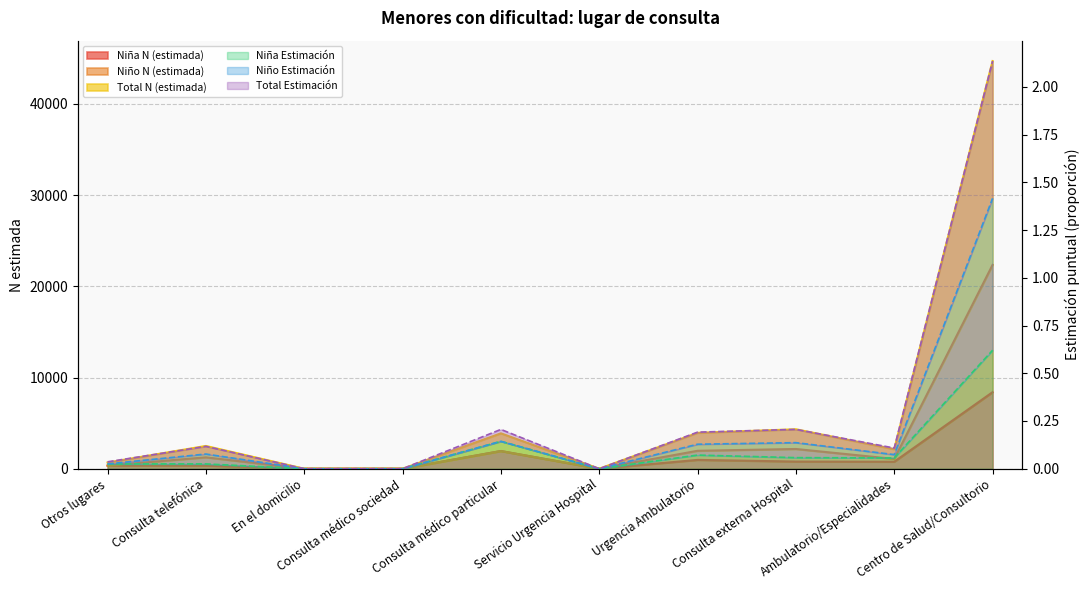

Reading left to right, transcribe all the data shown in this chart.

Niña N (estimada): Otros lugares=340.0	Consulta telefónica=340.0	En el domicilio=0.0	Consulta médico sociedad=0.0	Consulta médico particular=1940.0	Servicio Urgencia Hospital=0.0	Urgencia Ambulatorio=967.0	Consulta externa Hospital=785.0	Ambulatorio/Especialidades=767.0	Centro de Salud/Consultorio=8392.0
Niño N (estimada): Otros lugares=680.0	Consulta telefónica=2496.0	En el domicilio=0.0	Consulta médico sociedad=0.0	Consulta médico particular=3880.0	Servicio Urgencia Hospital=0.0	Urgencia Ambulatorio=3931.0	Consulta externa Hospital=4326.0	Ambulatorio/Especialidades=2140.0	Centro de Salud/Consultorio=44696.0
Total N (estimada): Otros lugares=340.0	Consulta telefónica=1248.0	En el domicilio=0.0	Consulta médico sociedad=0.0	Consulta médico particular=1940.0	Servicio Urgencia Hospital=0.0	Urgencia Ambulatorio=1966.0	Consulta externa Hospital=2163.0	Ambulatorio/Especialidades=1070.0	Centro de Salud/Consultorio=22348.0
Niña Estimación: Otros lugares=0.0	Consulta telefónica=0.0	En el domicilio=0.0	Consulta médico sociedad=0.0	Consulta médico particular=0.1	Servicio Urgencia Hospital=0.0	Urgencia Ambulatorio=0.1	Consulta externa Hospital=0.1	Ambulatorio/Especialidades=0.1	Centro de Salud/Consultorio=0.6
Niño Estimación: Otros lugares=0.0	Consulta telefónica=0.1	En el domicilio=0.0	Consulta médico sociedad=0.0	Consulta médico particular=0.2	Servicio Urgencia Hospital=0.0	Urgencia Ambulatorio=0.2	Consulta externa Hospital=0.2	Ambulatorio/Especialidades=0.1	Centro de Salud/Consultorio=2.1
Total Estimación: Otros lugares=0.0	Consulta telefónica=0.1	En el domicilio=0.0	Consulta médico sociedad=0.0	Consulta médico particular=0.1	Servicio Urgencia Hospital=0.0	Urgencia Ambulatorio=0.1	Consulta externa Hospital=0.1	Ambulatorio/Especialidades=0.1	Centro de Salud/Consultorio=1.4